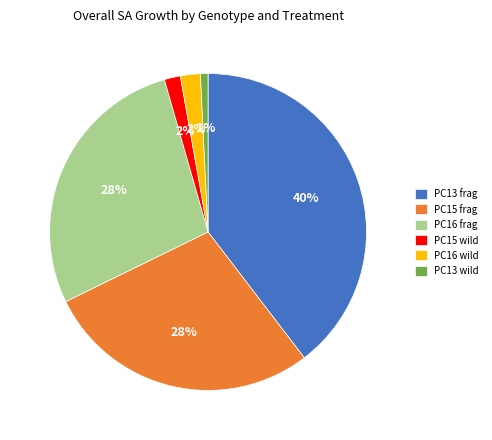

Is there a majority slice in this chart?

No